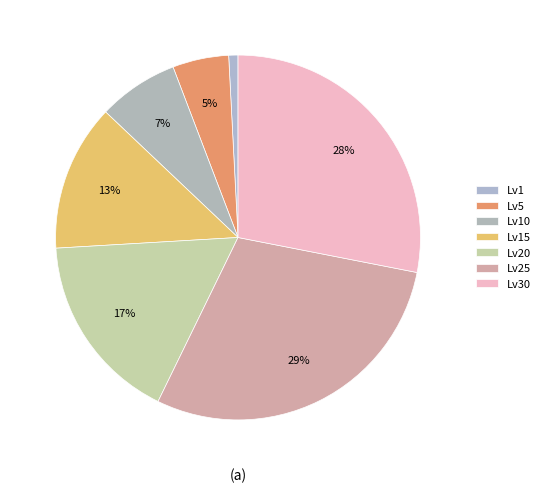

Which category has the smallest portion of the pie?

Lv1